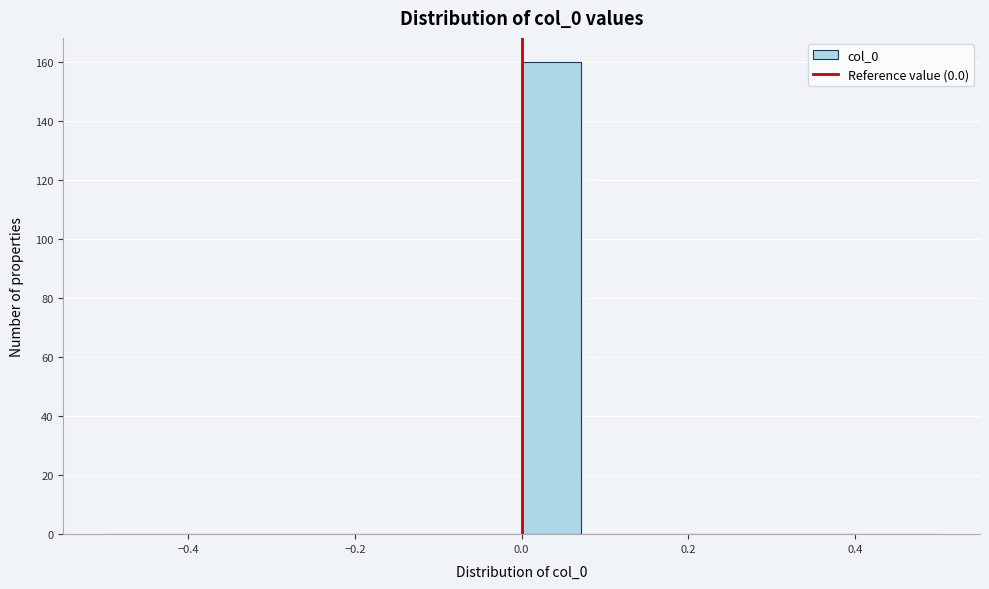

Read against the x-axis, roughly where is the centre of the tallest bar?

0.04